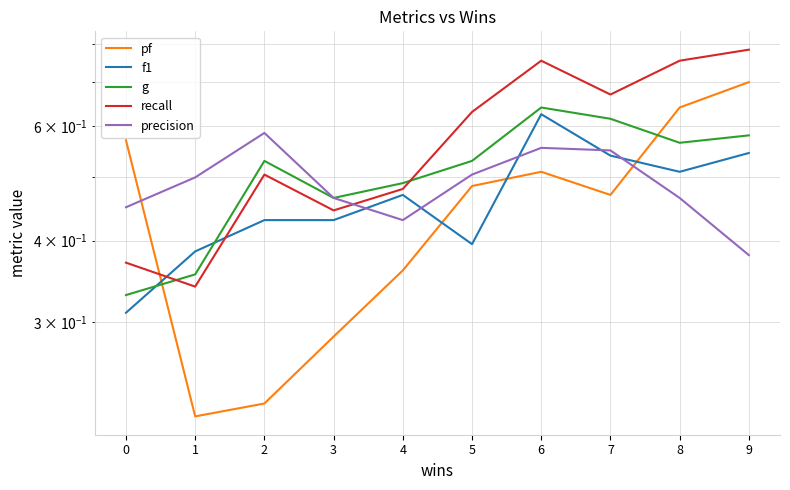

Which has a higher value, 8 or 2?

8